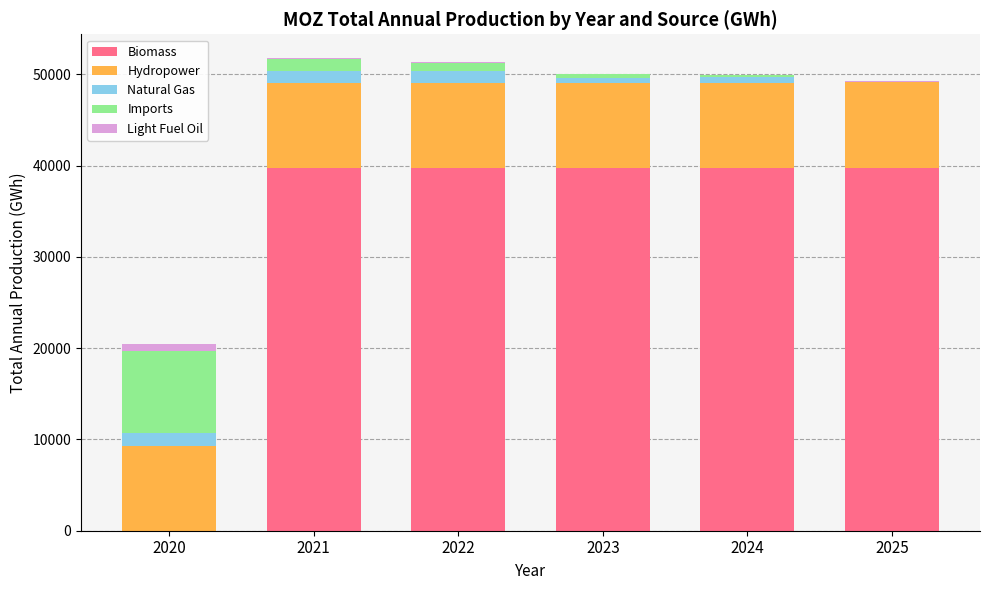

What are all the series names shown in the legend?

Biomass, Hydropower, Natural Gas, Imports, Light Fuel Oil